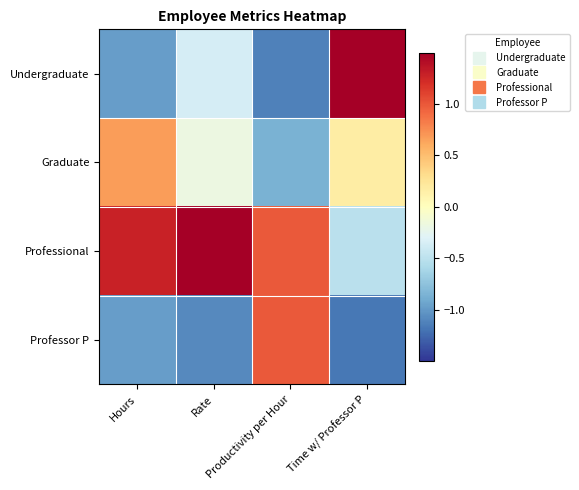

At how many categories does at least one series exceed 0?

4